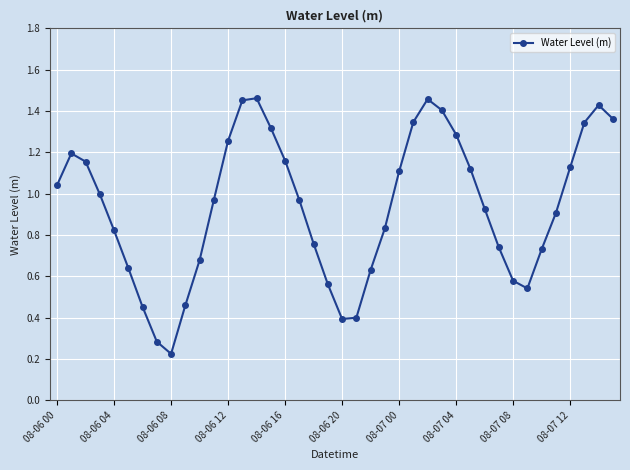

True or false: there are more than 0 points higher than both neighbors.

True